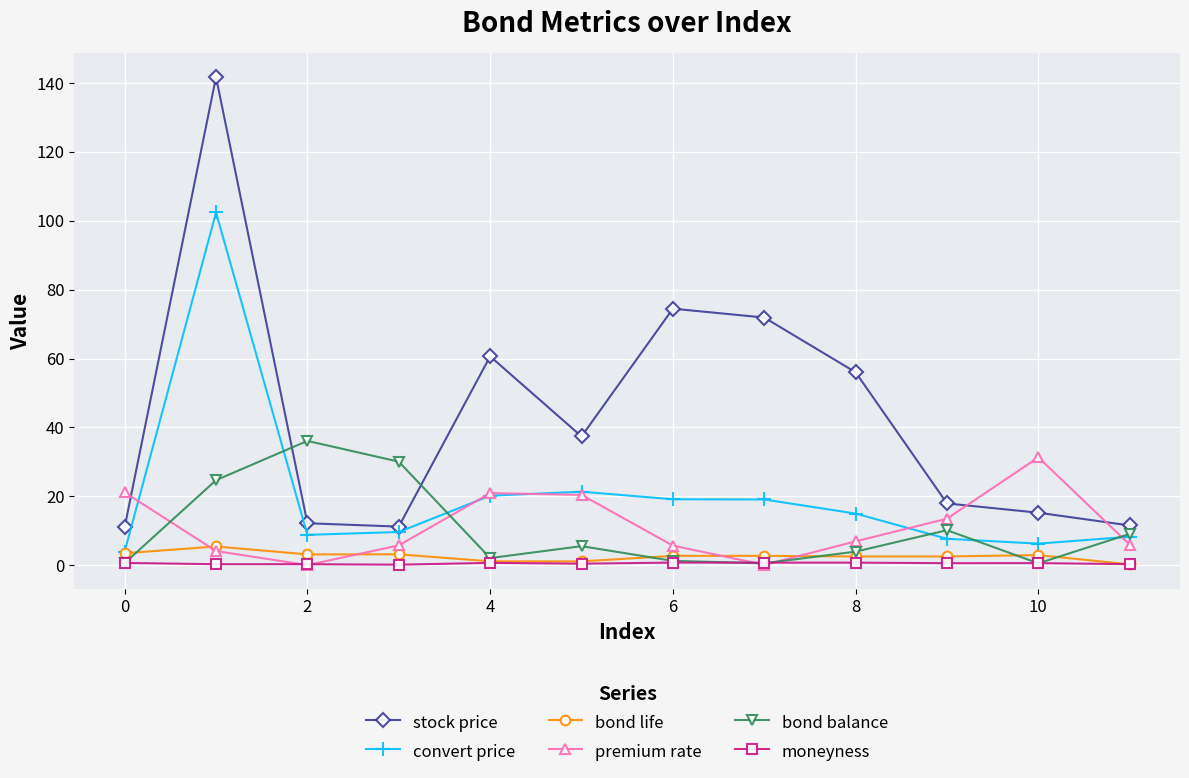

What is the minimum value for stock price?

11.1